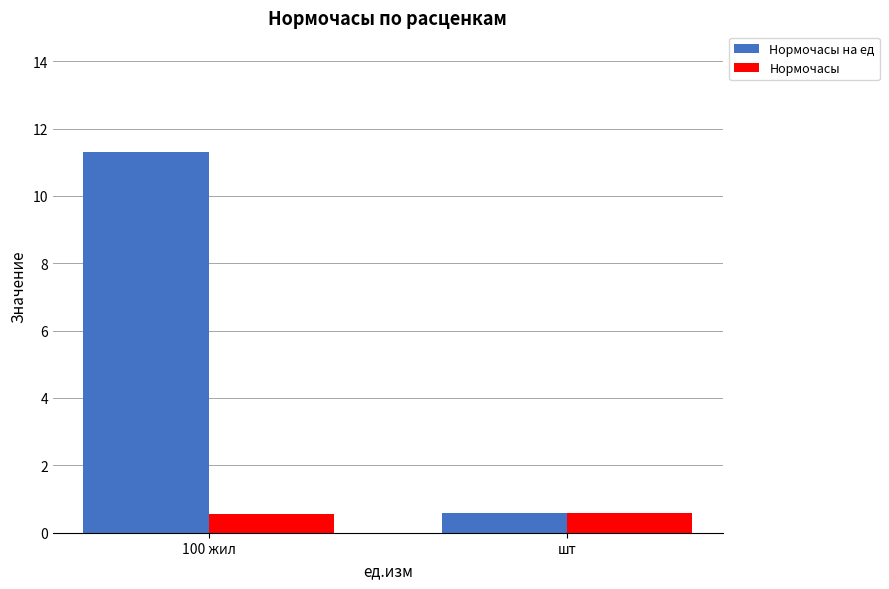

How many Нормочасы values are between 0 and 1?

2